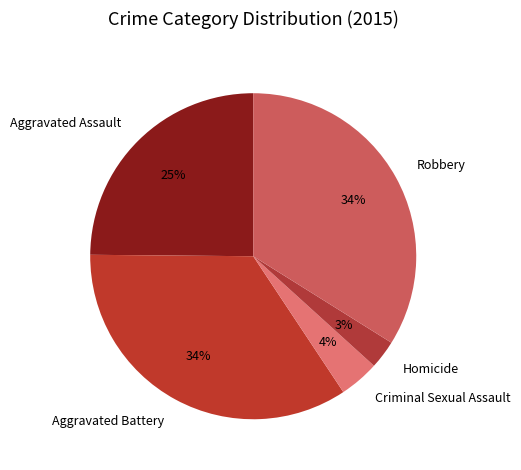

Is it true that Criminal Sexual Assault is 4% of the pie?

True